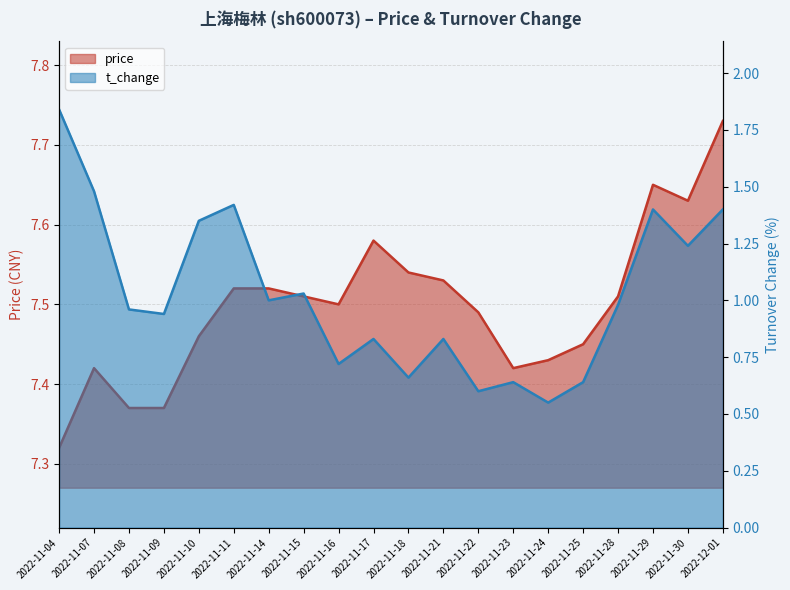

What is the label of the 1st point from the left?

2022-11-04